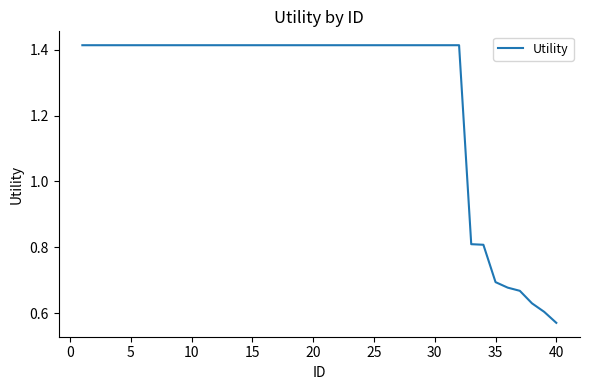

True or false: there are more than 0 points higher than both neighbors.

False